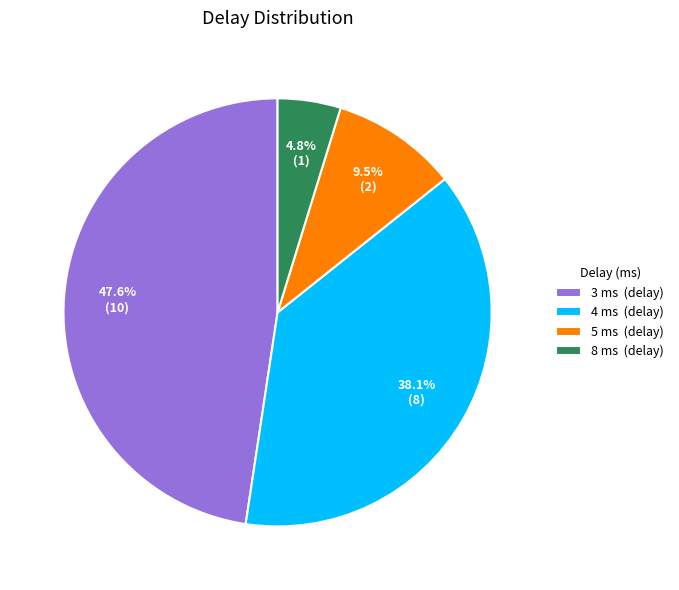

Which category has the smallest portion of the pie?

8